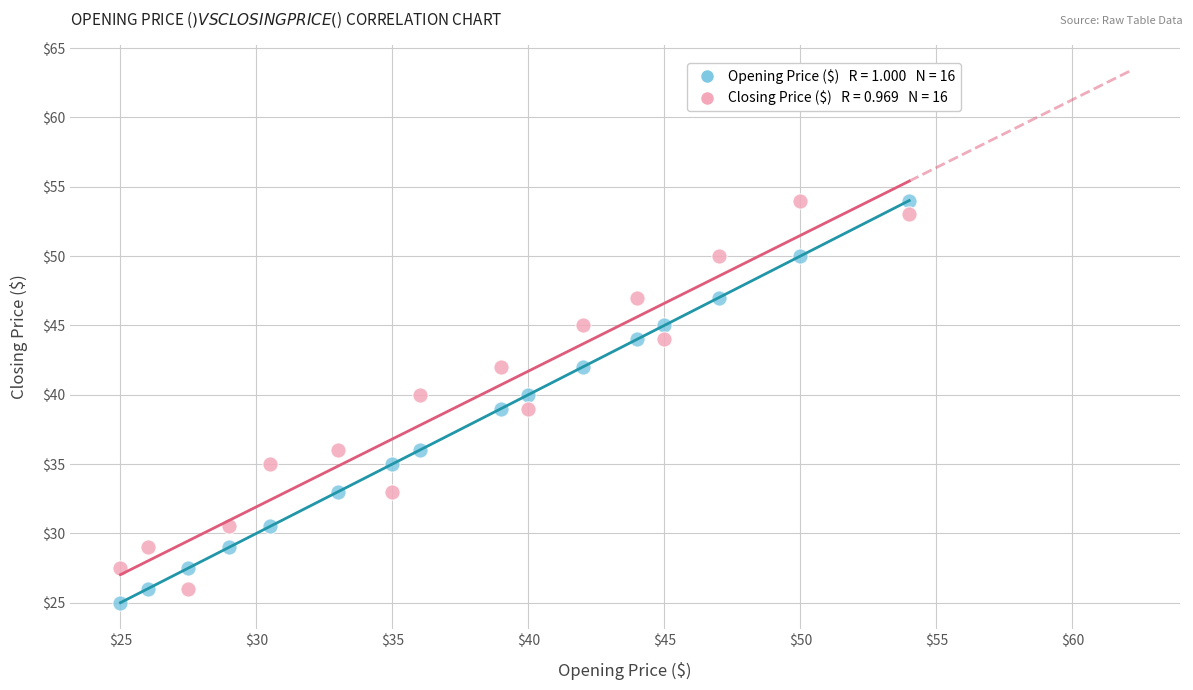

Across all data points, what is the range of Y values (max minus min)?

29.0